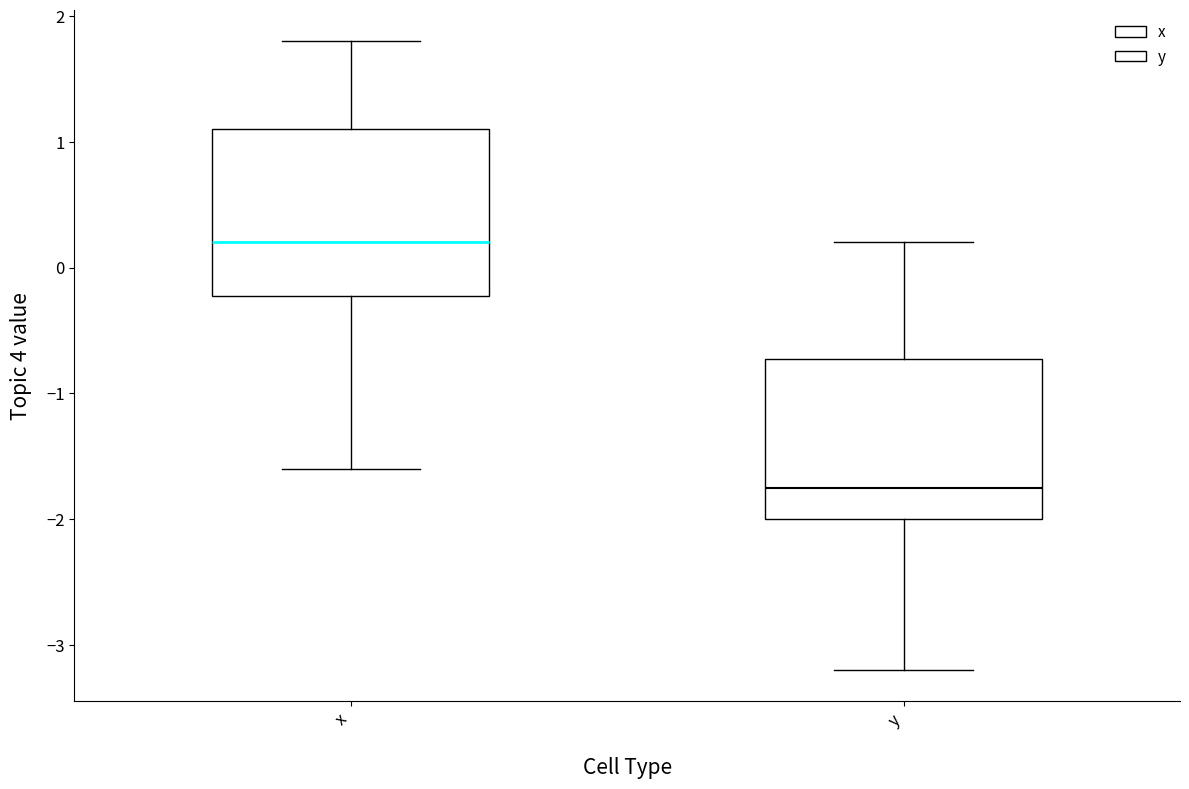

Reading left to right, transcribe this box plot: for each box, give where its median line is, the range the box spans, and where its two whiskers end, as read against the y-axis. The values are not printed on the chart, so give them approximately, as read against the axis.

x: median 0.2, box -0.2 to 1.1, whiskers -1.6 to 1.8
y: median -1.7, box -2.0 to -0.7, whiskers -3.2 to 0.2